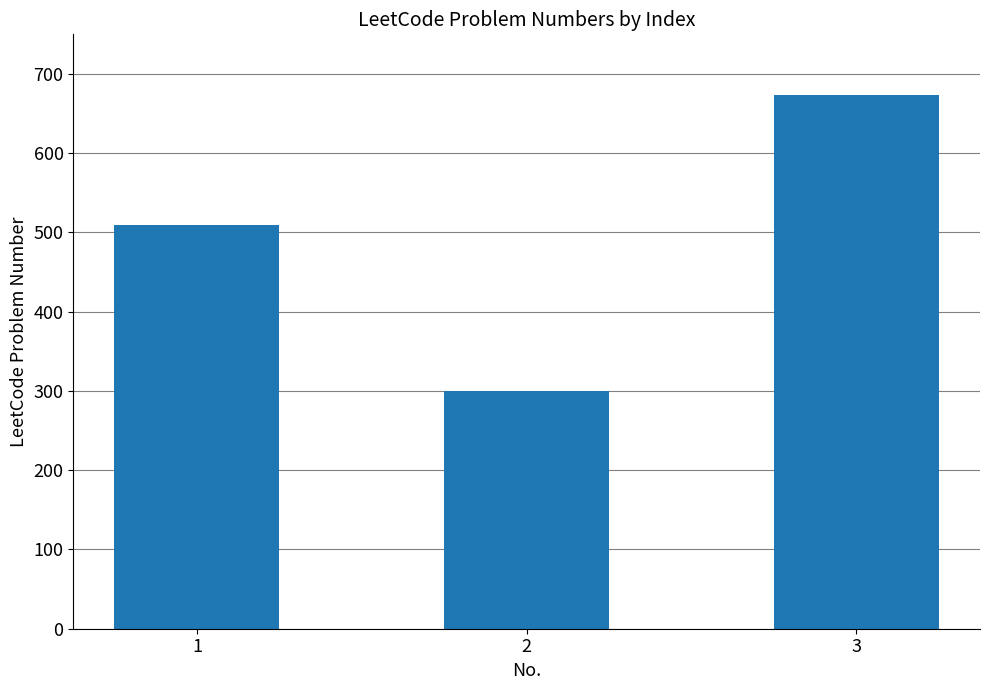

What is the change in value from 2 to 3?

+374